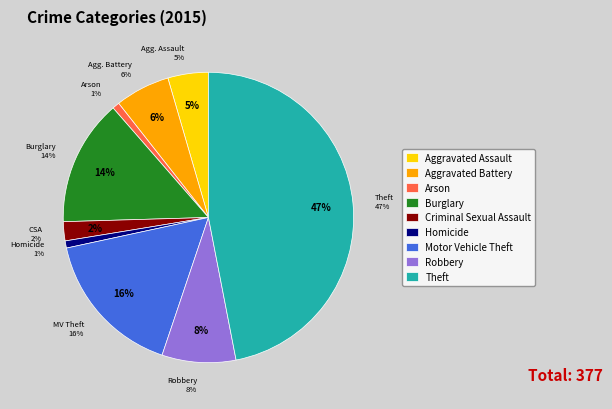

Is the sum of Arson and Motor Vehicle Theft greater than half?

No